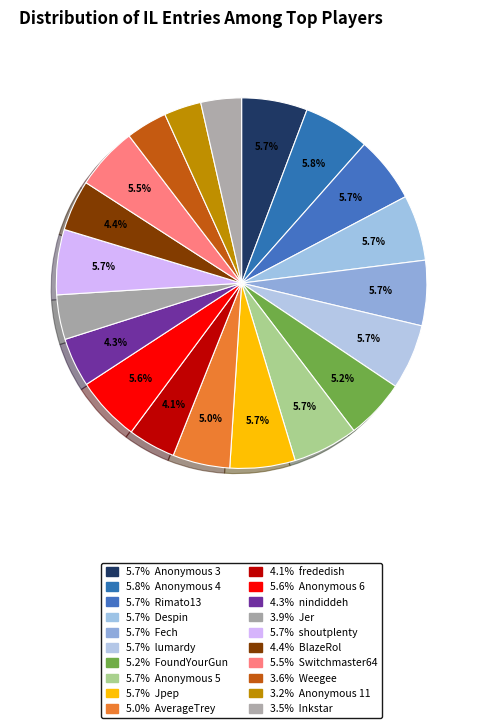

Count the number of slices in the pie.

20